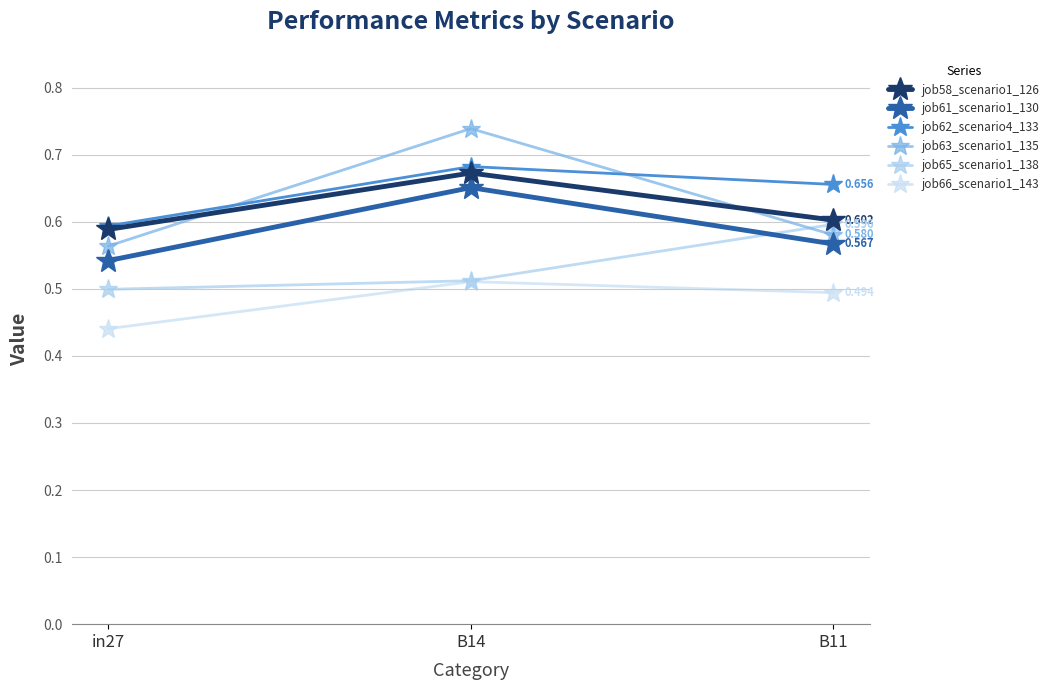

Is this an area chart (filled region under the line)?

No